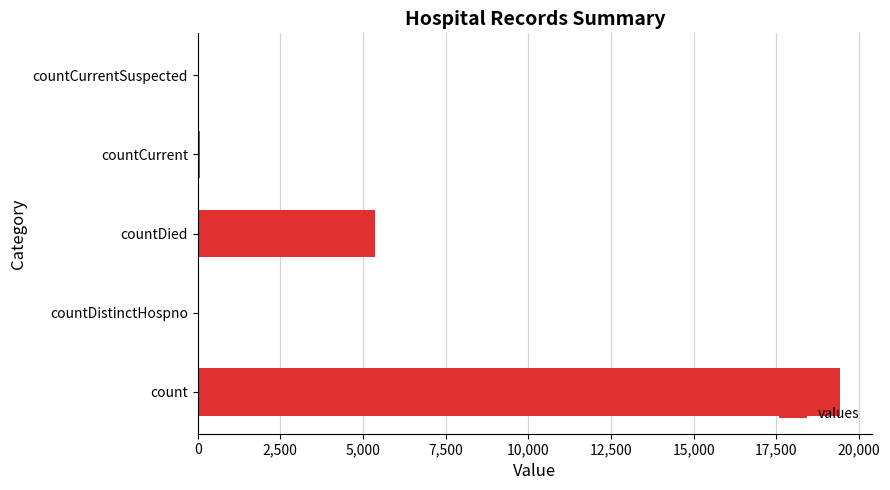

What is the sum of all values?

24875